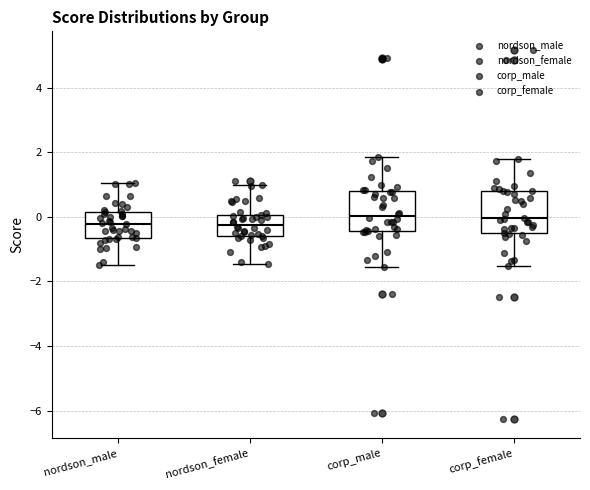

Reading left to right, read every box against the y-axis: the position of its median line, the range the box covers, and the ends of its whiskers. The values are not printed on the chart, so give them approximately, as read against the axis.

nordson_male: median -0.2, box -0.6 to 0.2, whiskers -1.4 to 1.0
nordson_female: median -0.2, box -0.6 to 0.0, whiskers -1.4 to 1.0
corp_male: median 0.0, box -0.4 to 0.8, whiskers -1.6 to 1.8
corp_female: median 0.0, box -0.6 to 0.8, whiskers -1.6 to 1.8